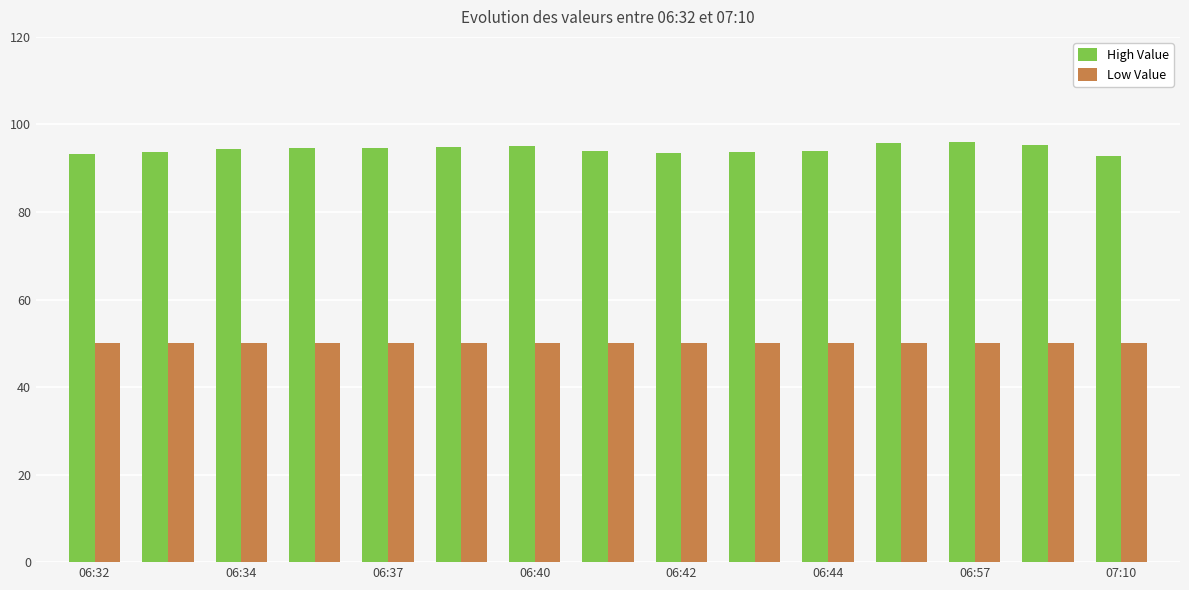

Which series has the widest spread of values?

High Value